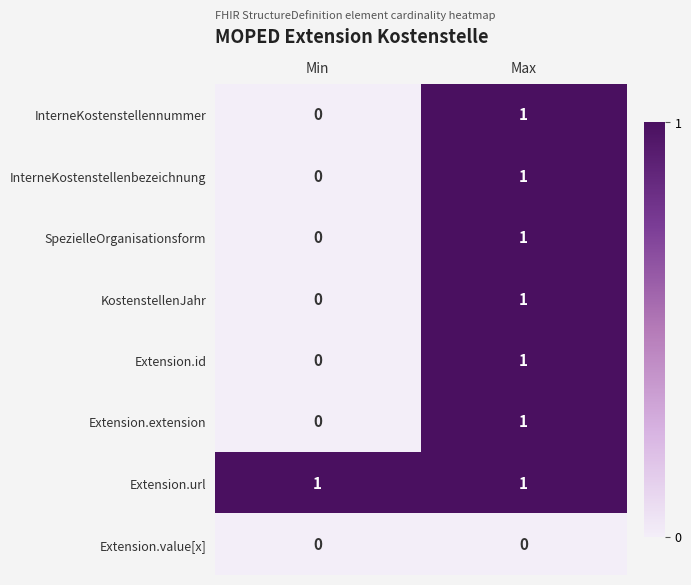

How many series are shown in this chart?

8